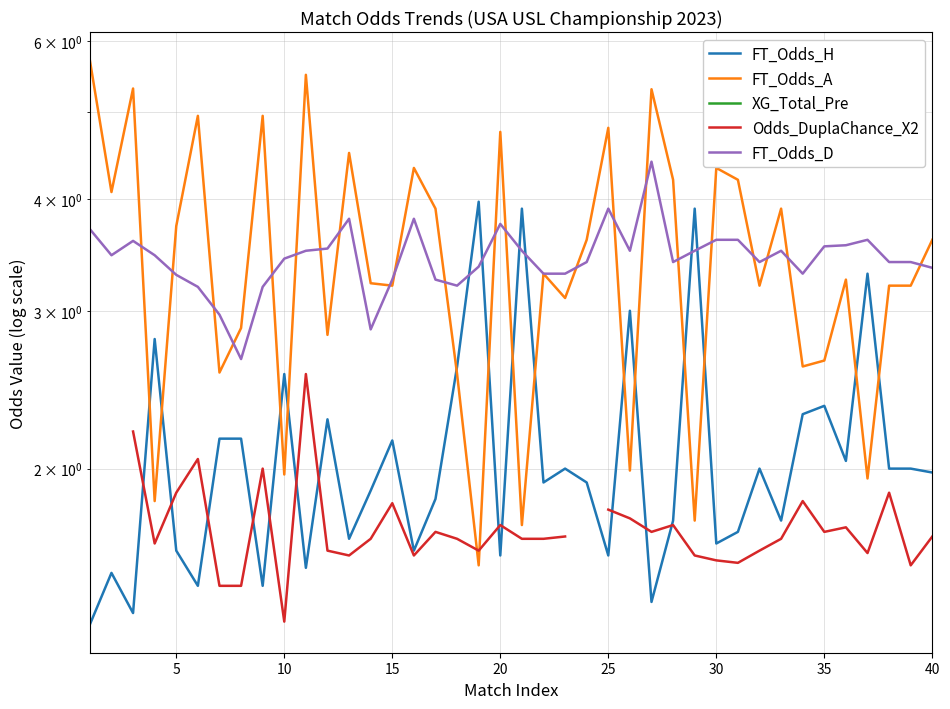

The value of FT_Odds_H at 33 is 1.1. True or false?

False